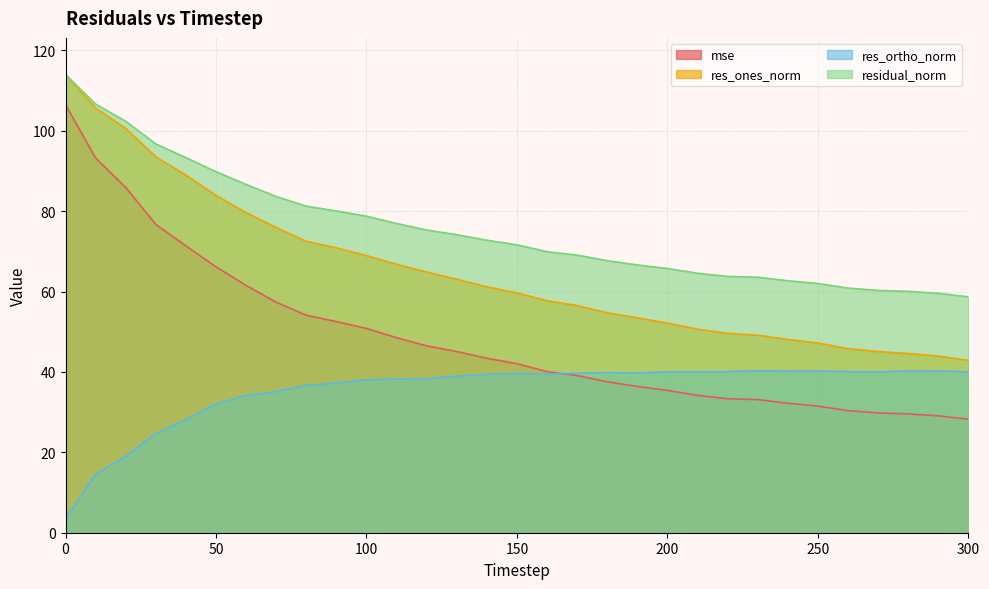

At how many categories does at least one series exceed 14?

31